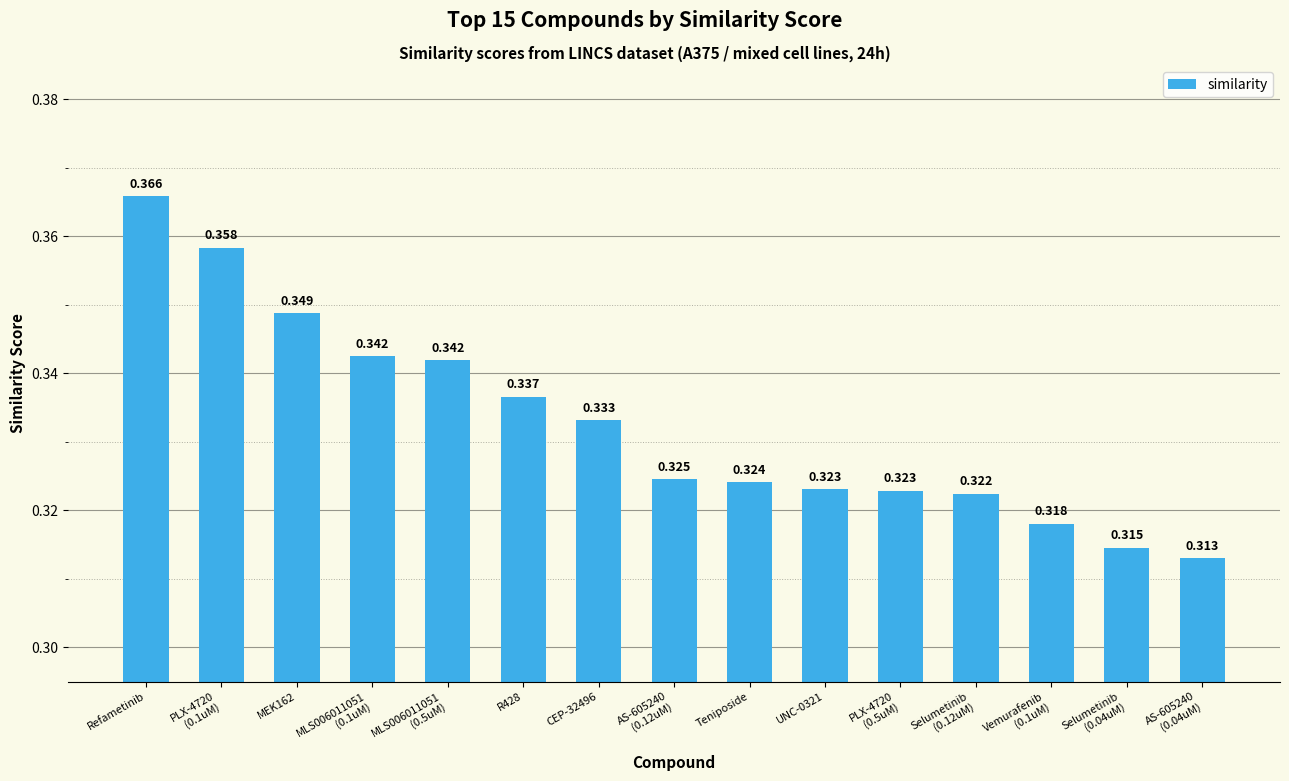

Does the chart contain any negative values?

No